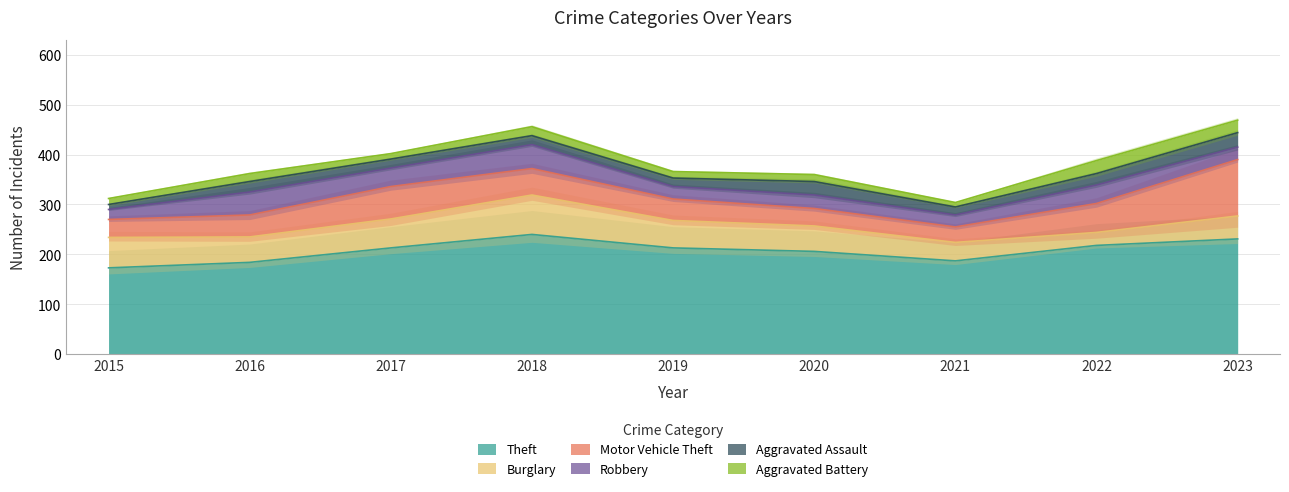

Reading left to right, extract all data points from this chart.

Theft: 173	184	213	240	213	206	187	218	231
Burglary: 61	51	58	79	55	51	37	26	46
Motor Vehicle Theft: 36	44	65	53	43	35	31	58	113
Robbery: 20	46	37	48	25	27	24	37	25
Aggravated Assault: 10	21	18	18	17	27	16	23	29
Aggravated Battery: 12	16	11	18	13	14	9	26	25